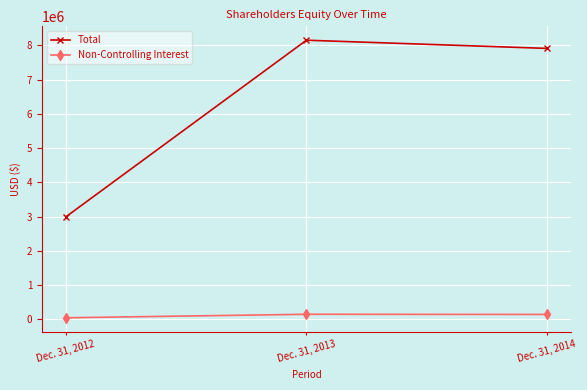

List the series in order of their overall mean, highest first.

Total, Non-Controlling Interest